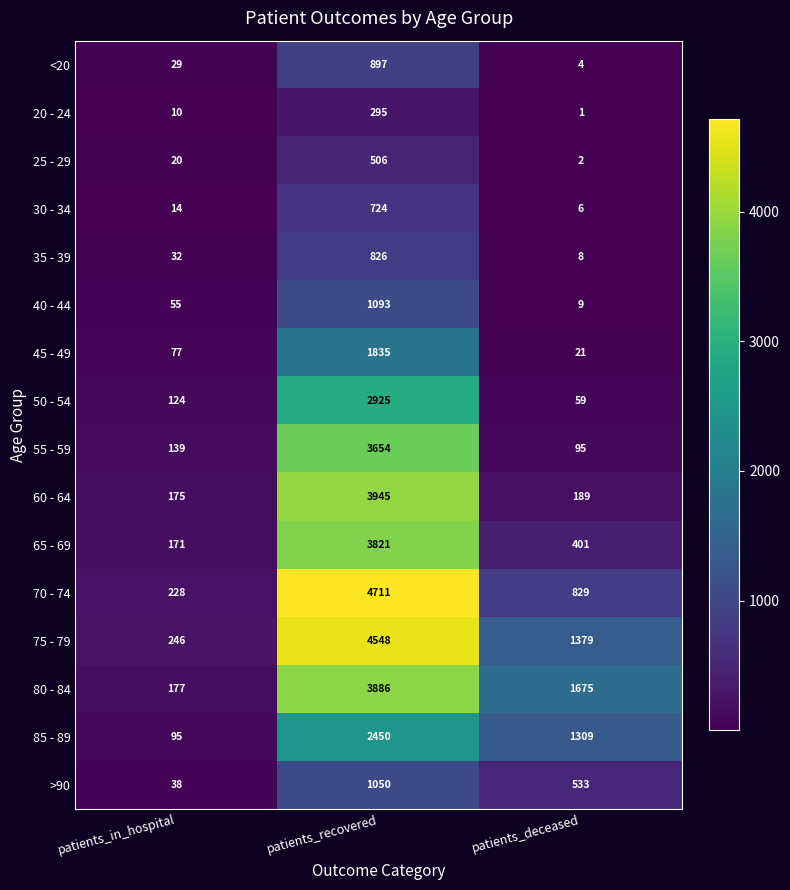

How many data points in 80 - 84 are less than 1675?

1